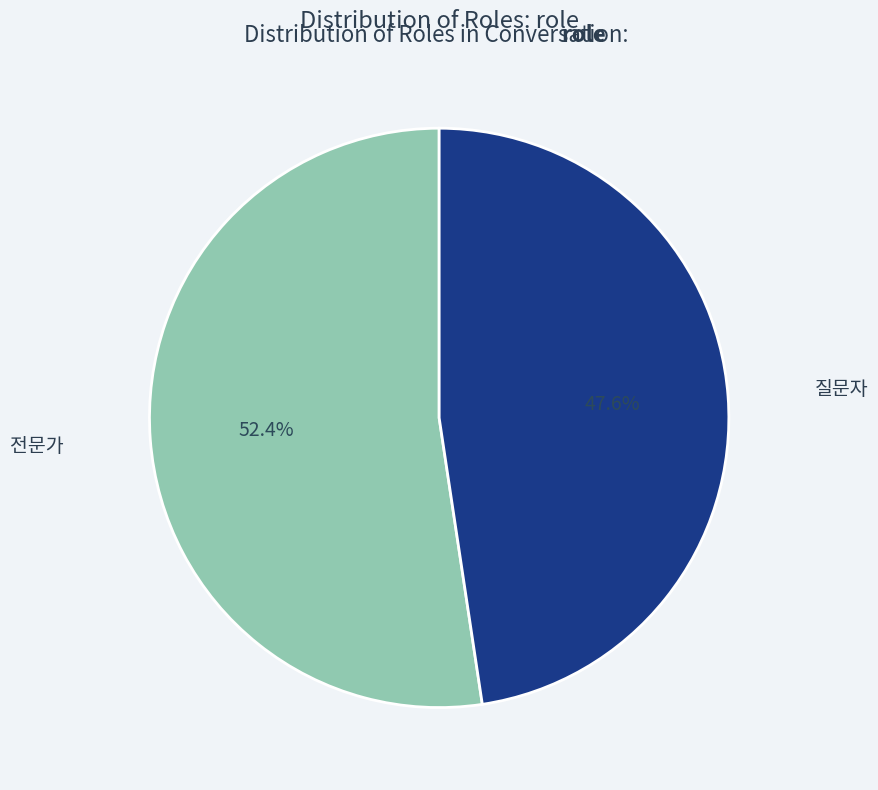

Do 전문가 and 질문자 together represent more than half of the pie?

Yes